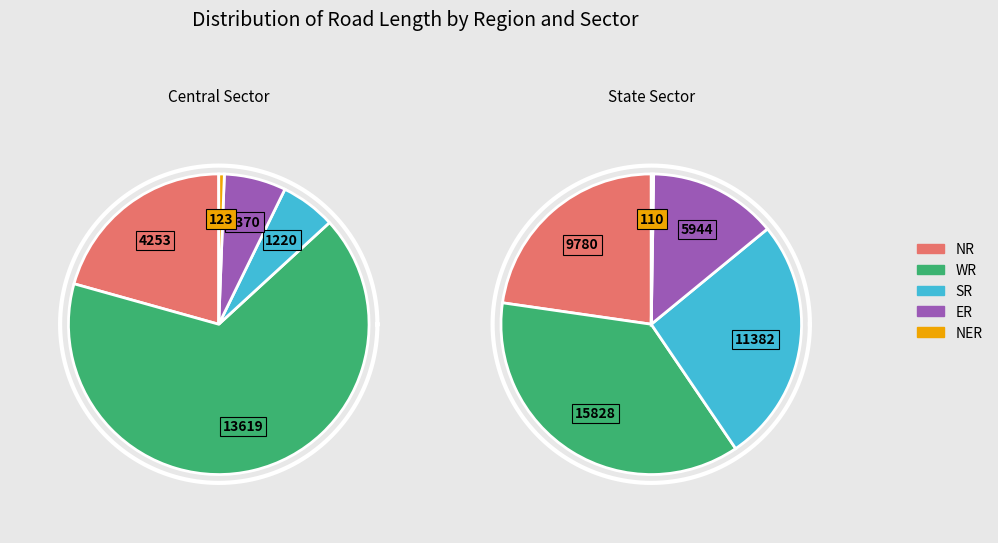

Is State Sector the majority of the pie?

Yes